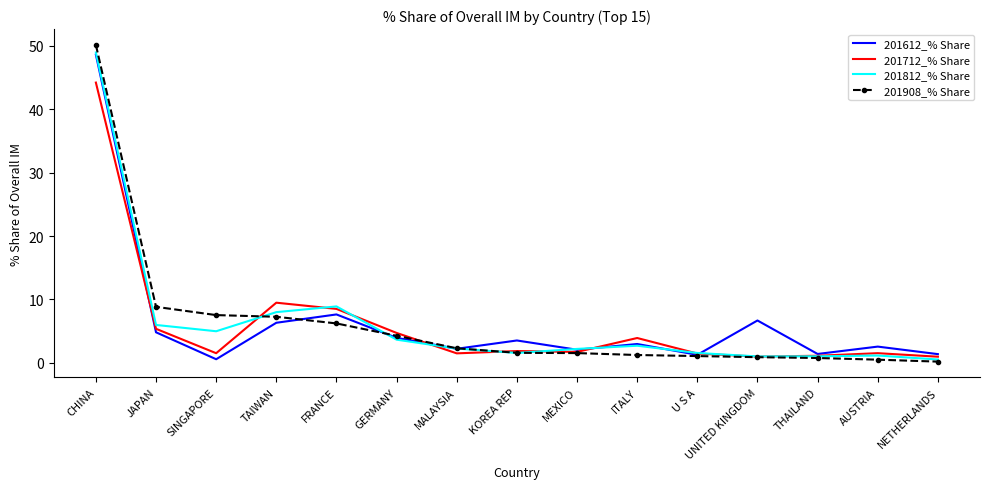

What position from the right is MALAYSIA?

9